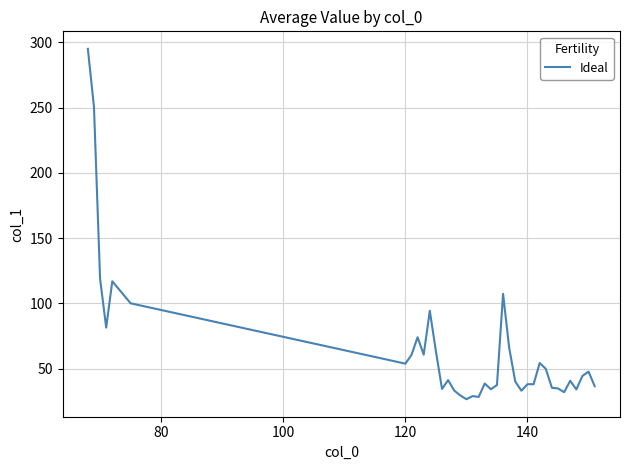

What is the minimum value shown in the chart?

26.6